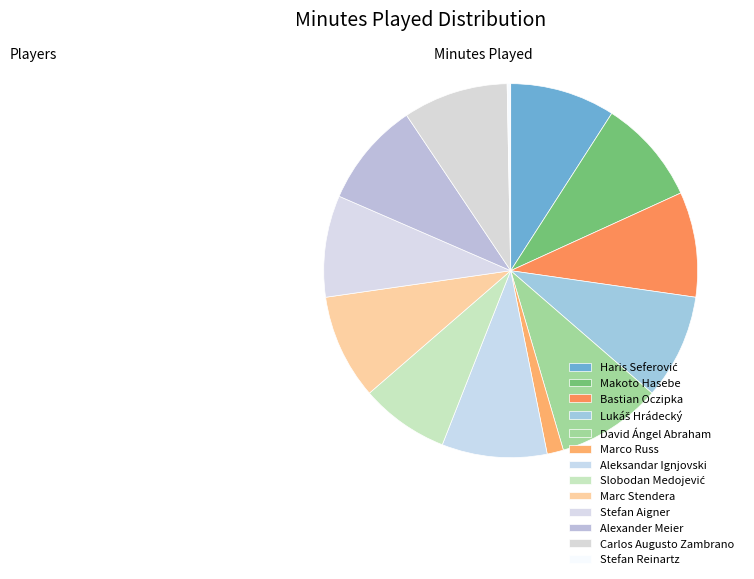

Do Marc Stendera and David Ángel Abraham together represent more than half of the pie?

No